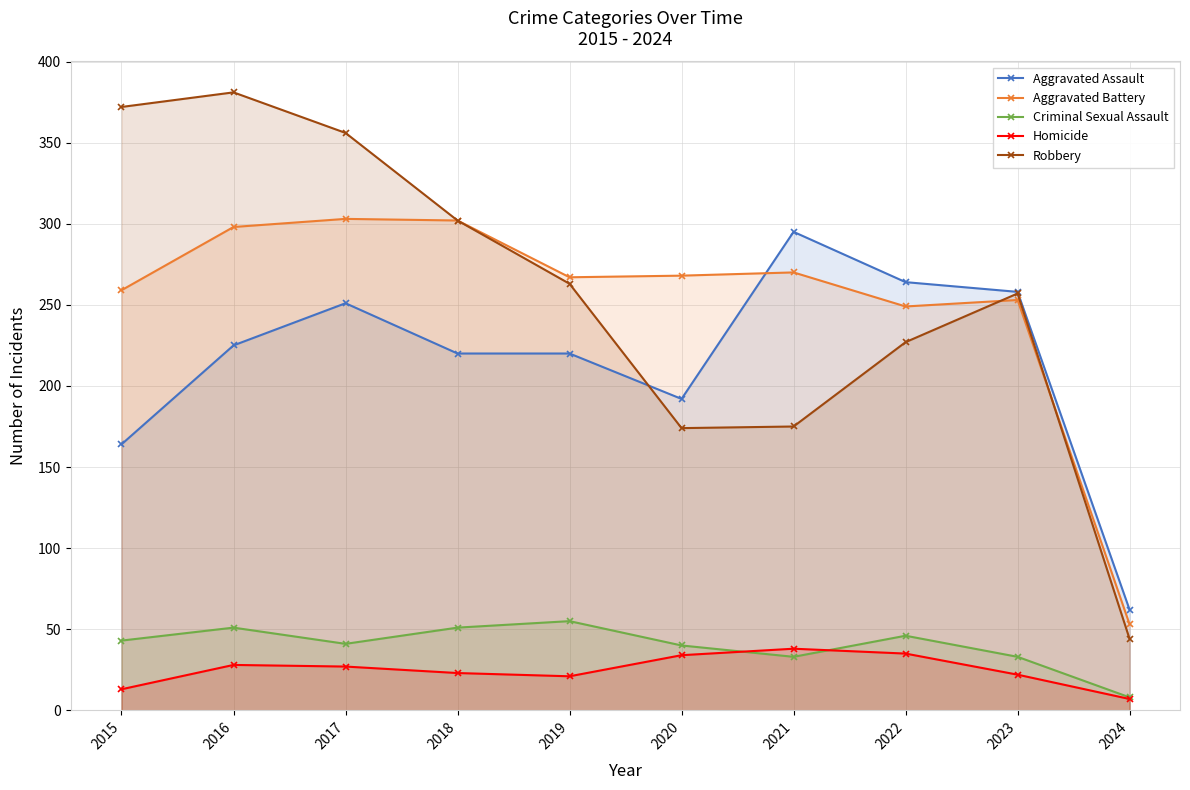

Is the value of Homicide at 2024 greater than the value of Aggravated Assault at 2015?

No